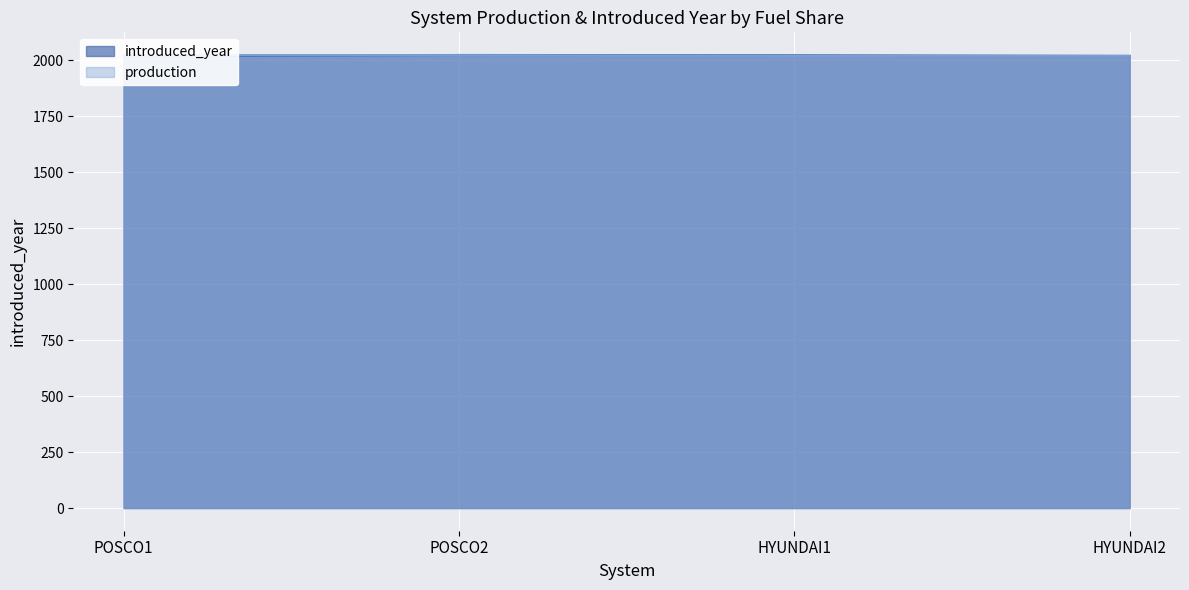

Reading left to right, extract all data points from this chart.

introduced_year: POSCO1=2017	POSCO2=2023	HYUNDAI1=2022	HYUNDAI2=2019
production: POSCO1=2023	POSCO2=2022	HYUNDAI1=2019	HYUNDAI2=2019